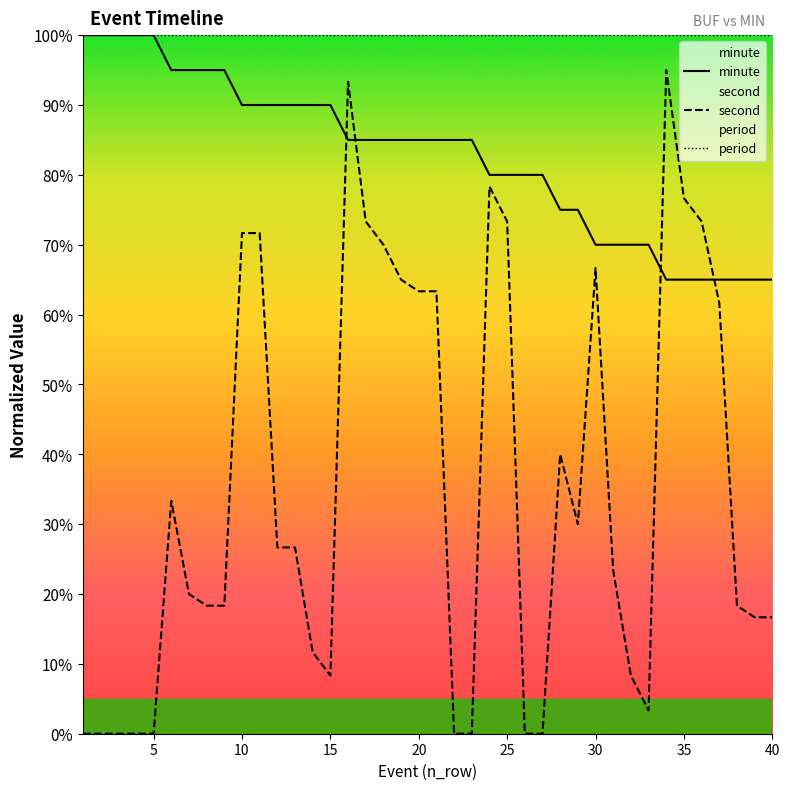

Rank the series by their maximum value, from lowest to highest.

second, minute, period